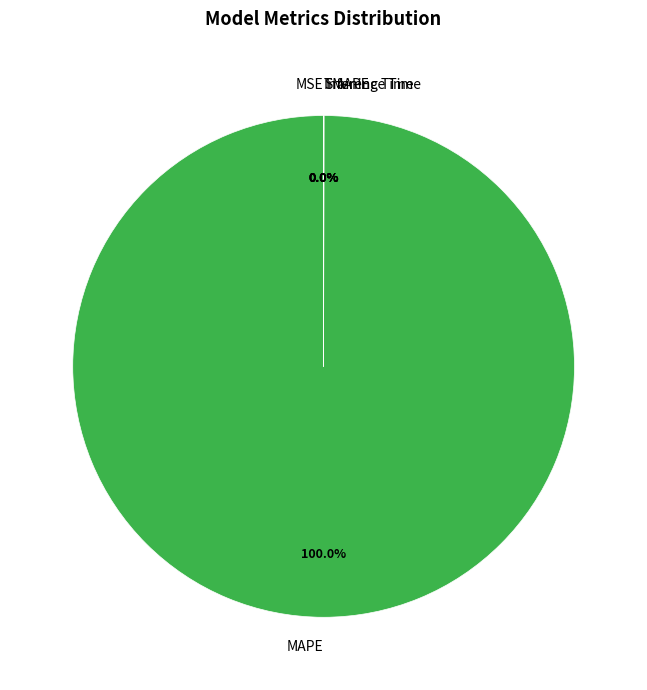

Which slice is the largest?

MAPE